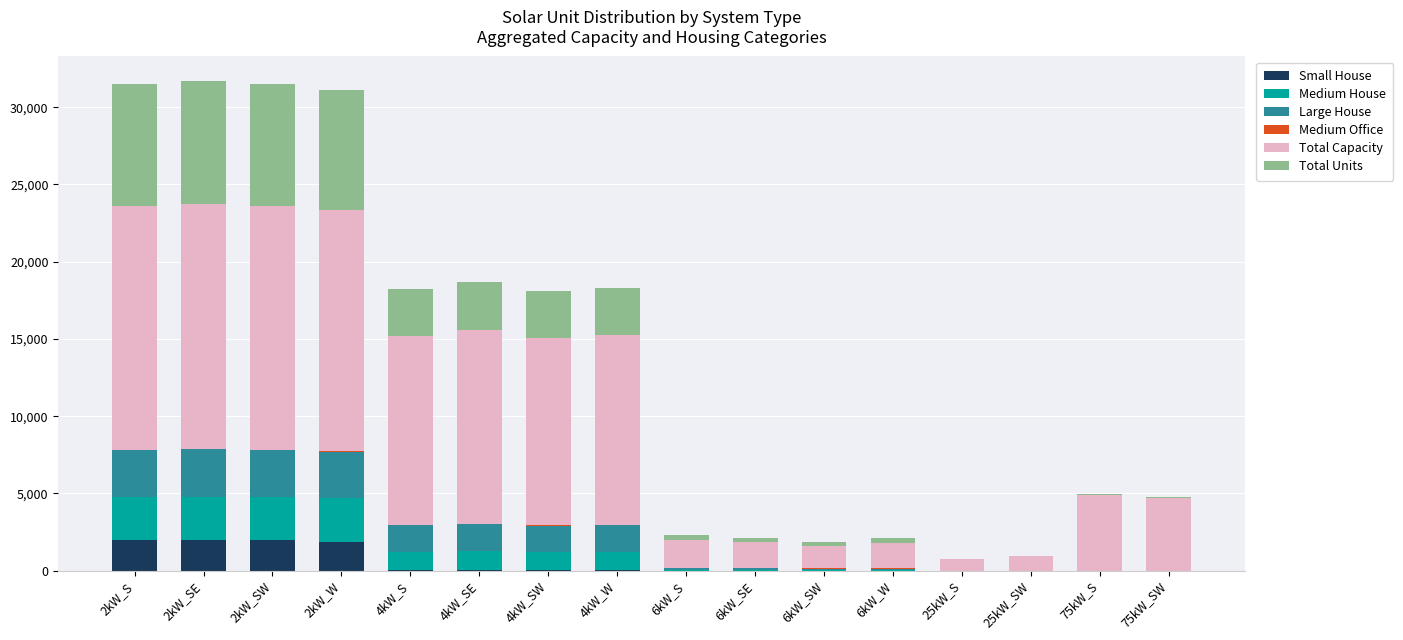

What is the sum of all Small House values?

7941